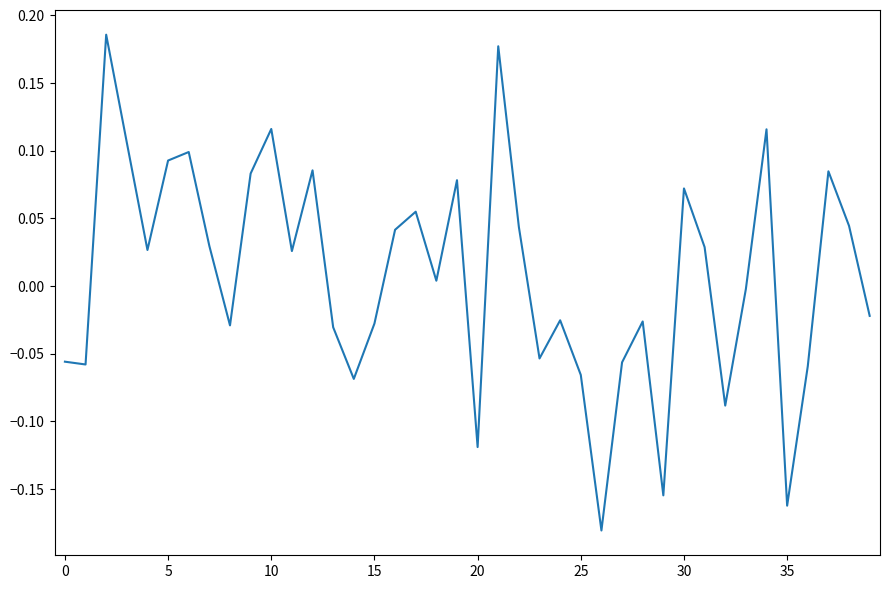

What is the difference between the maximum and minimum values?

0.4